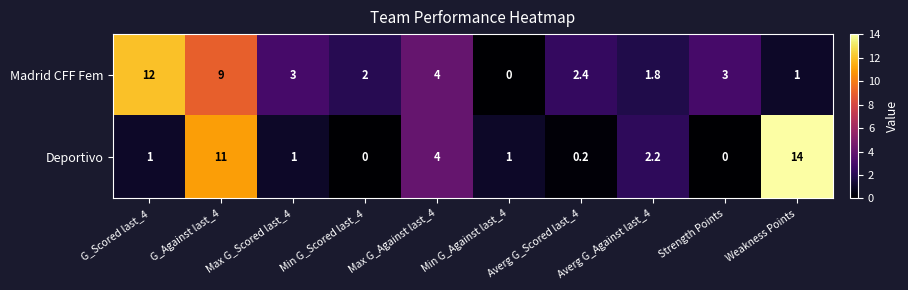

List the series in order of their peak value, lowest first.

Madrid CFF Fem, Deportivo